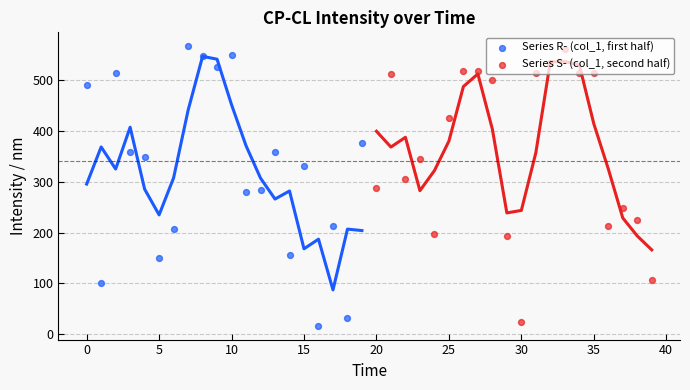

What are all the series names shown in the legend?

Series R- (col_1, first half), Series S- (col_1, second half)